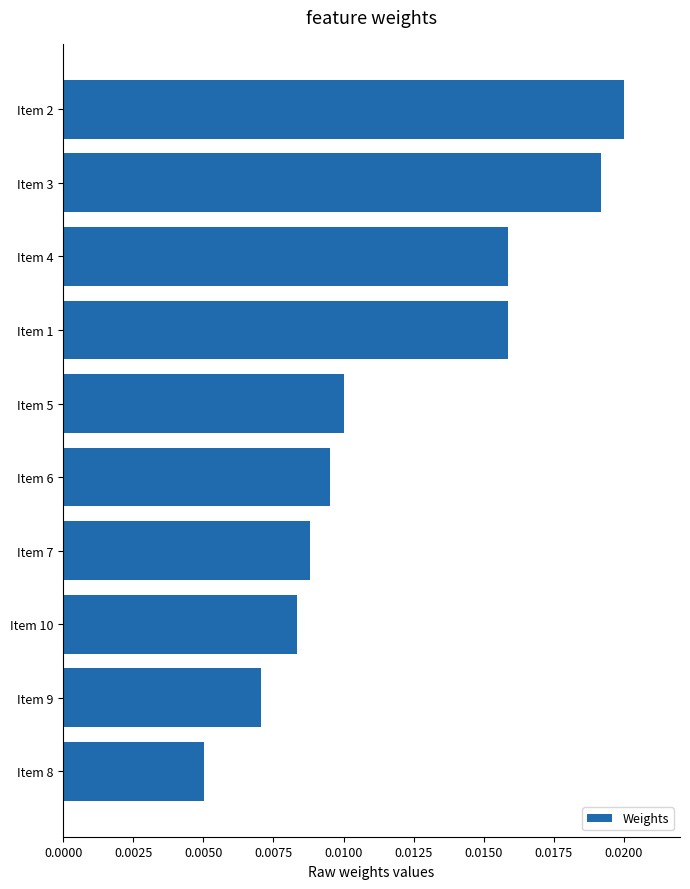

Where is the data nearest to the value 0?

Item 8